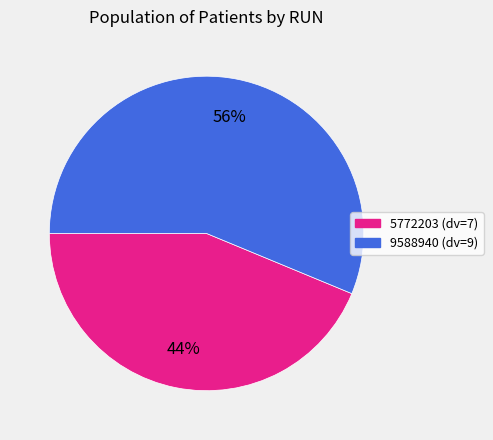

Does 9588940 account for over 50% of the chart?

Yes